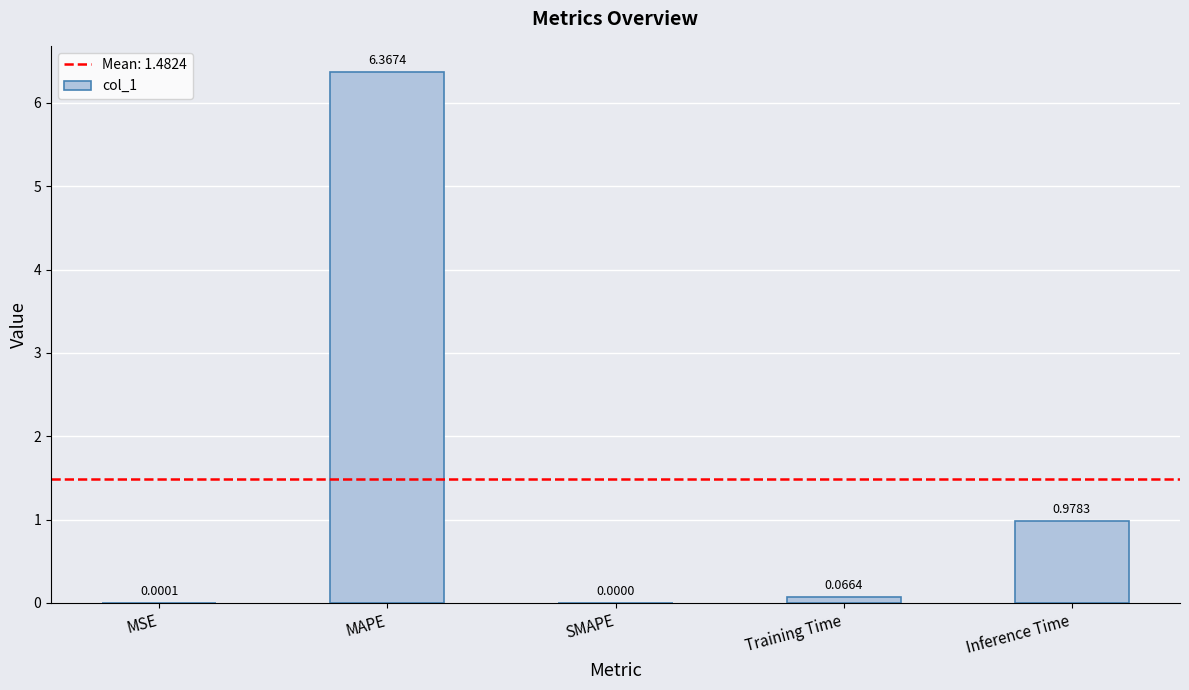

What is the sum of all values?

7.4